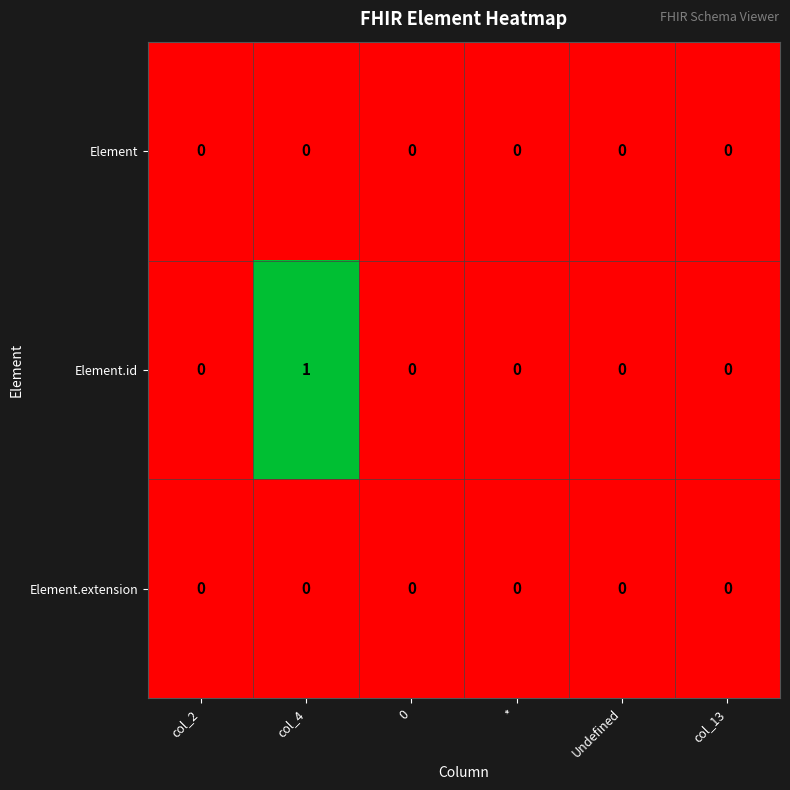

How many Element.id values are between 0 and 1?

6